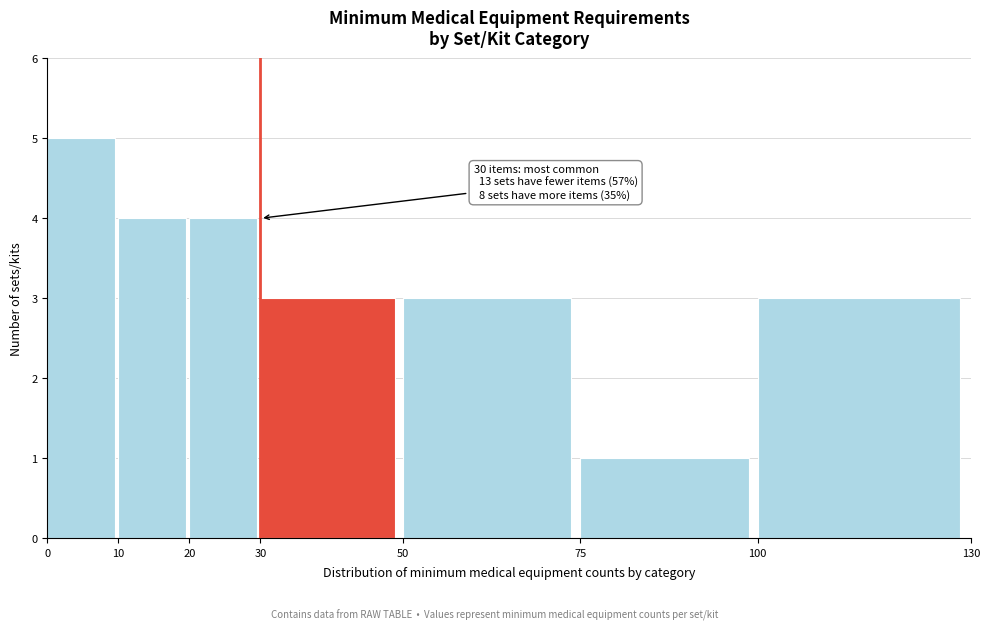

Which range on the x-axis has the tallest bar?

0 to 10